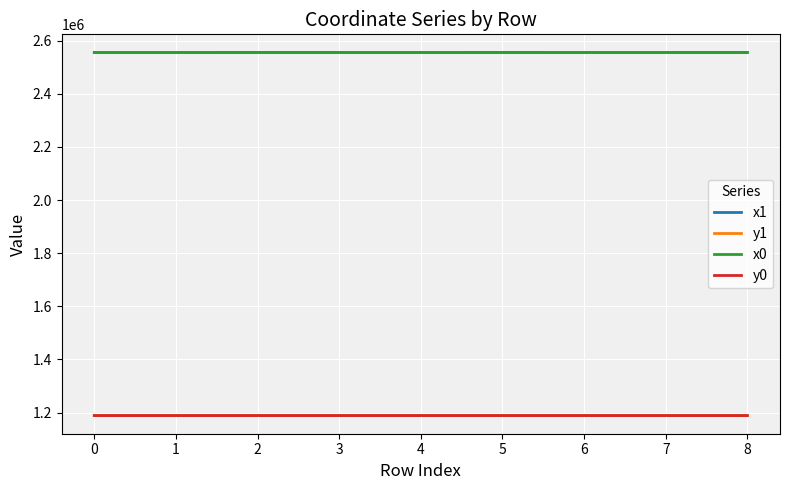

What is the difference between the highest and lowest values at 3?

1366133.6